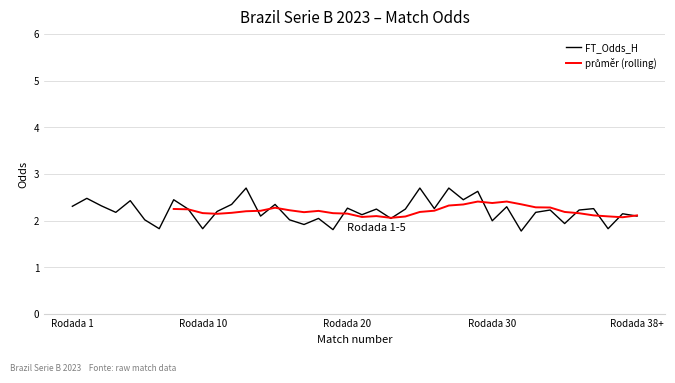

At which category does the chart reach its peak across all series?

13